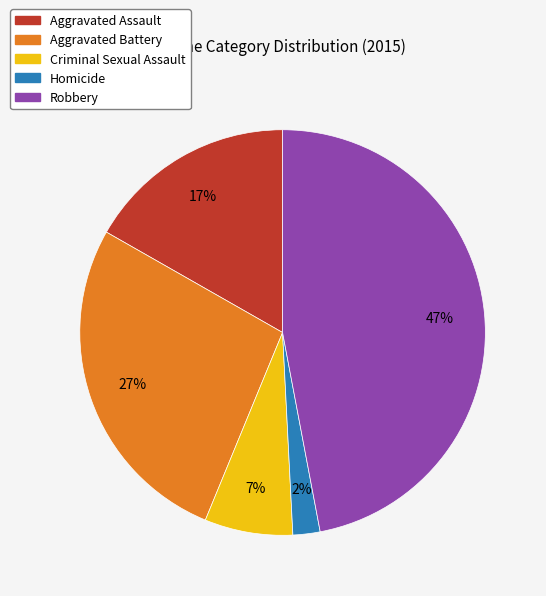

Combined, do Criminal Sexual Assault and Homicide account for over 50%?

No